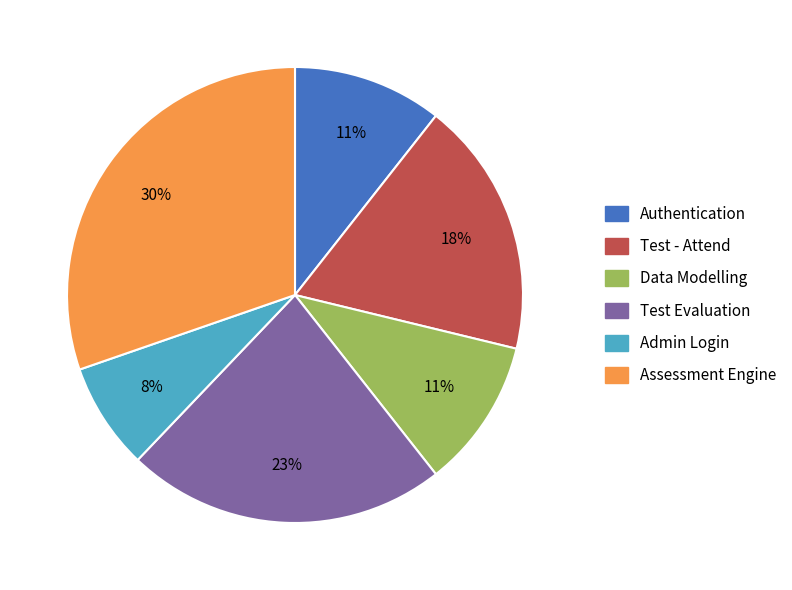

Which has a higher value, Admin Login or Test Evaluation?

Test Evaluation